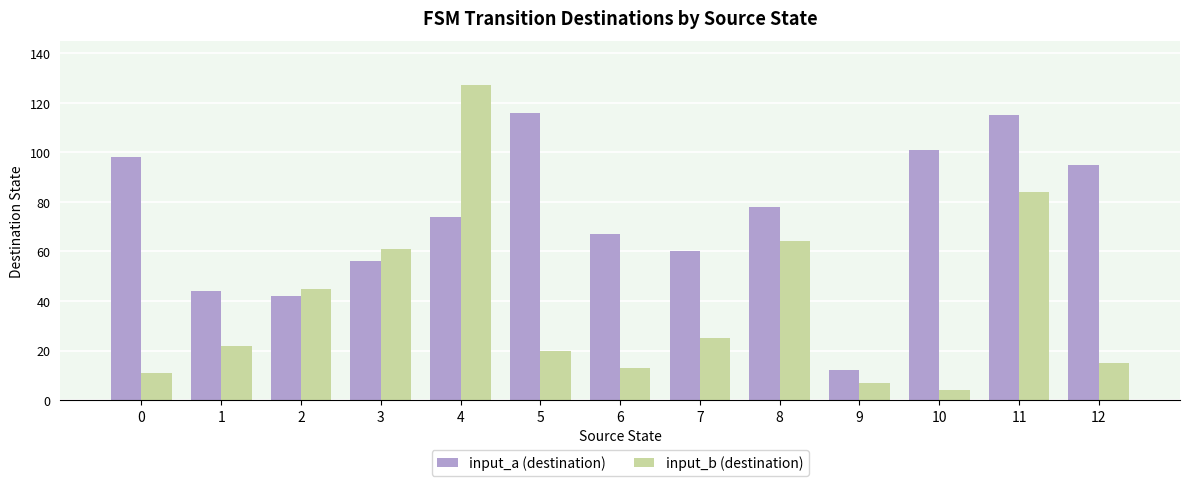

What is the average value of the input_b (destination) series?

38